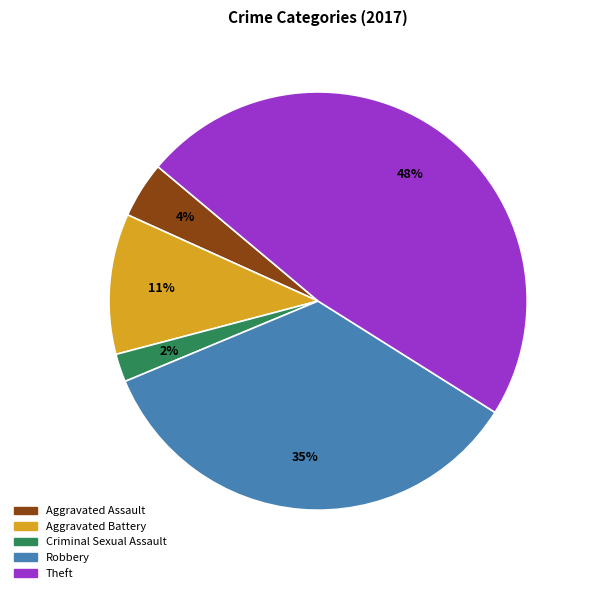

Rank the categories by value from highest to lowest.

Theft, Robbery, Aggravated Battery, Aggravated Assault, Criminal Sexual Assault